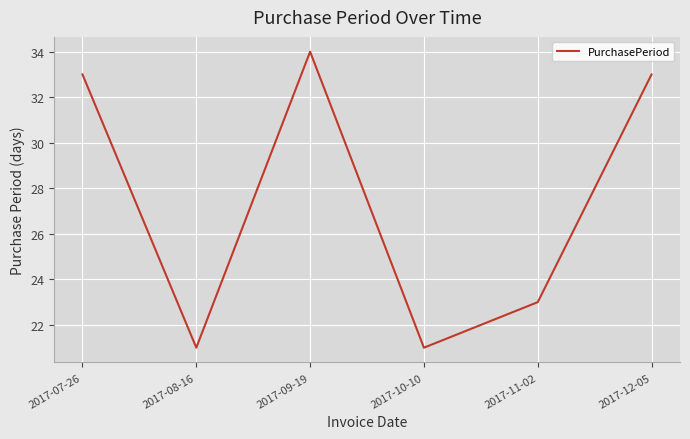

Is it true that the value at 2017-07-26 is 33?

True